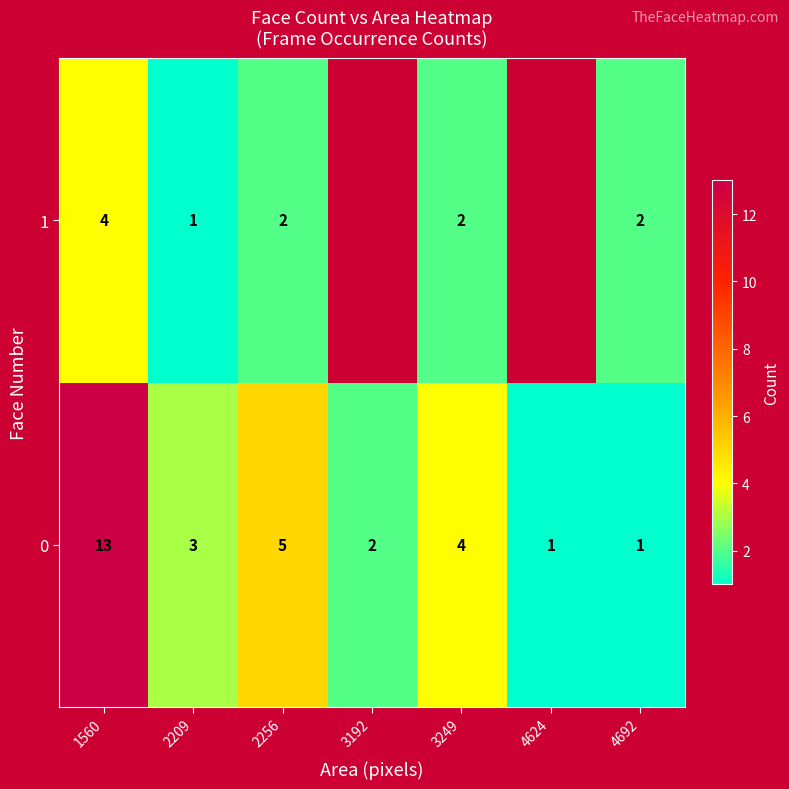

Is the value of 1 at 1560 greater than the value of 0 at 3192?

Yes